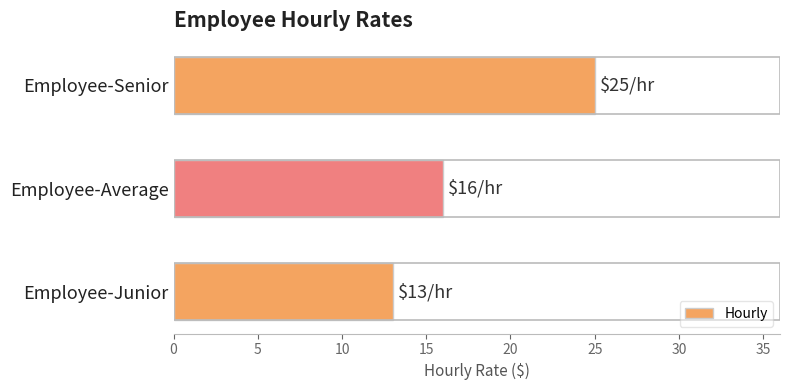

What is the change in value from Employee-Senior to Employee-Junior?

-12